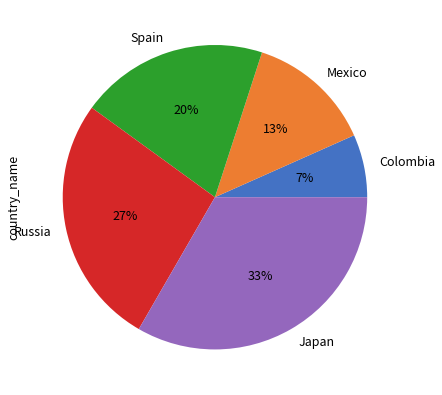

Rank the categories by value from lowest to highest.

Colombia, Mexico, Spain, Russia, Japan